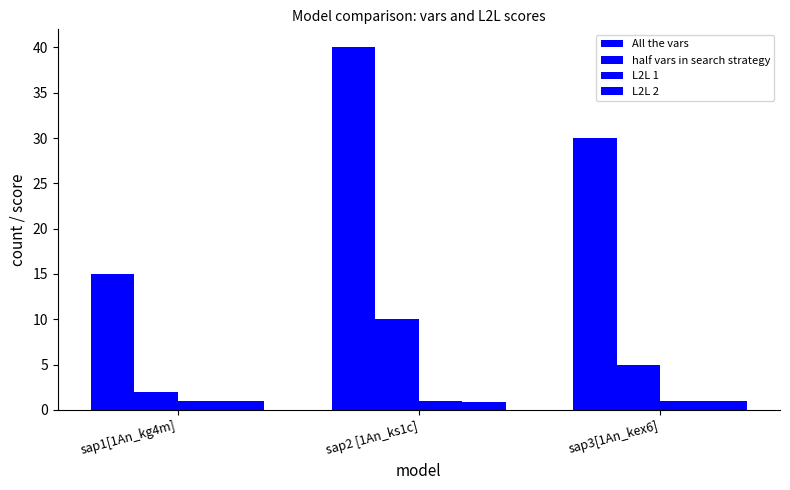

Count the number of categories in the chart.

3